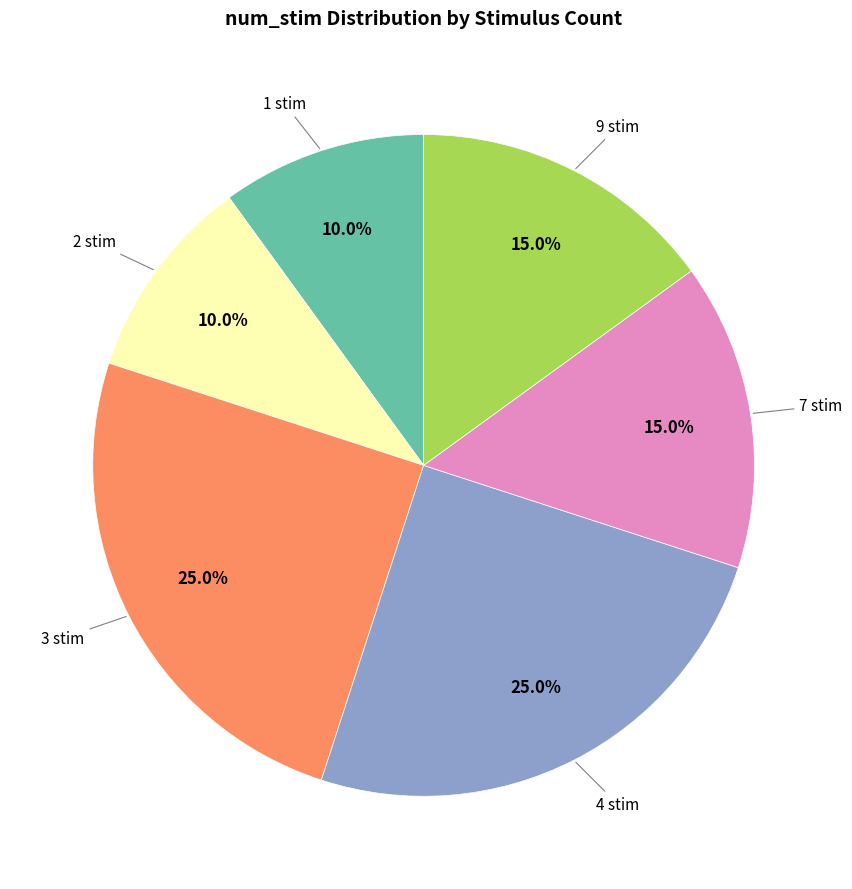

Is there a majority slice in this chart?

No